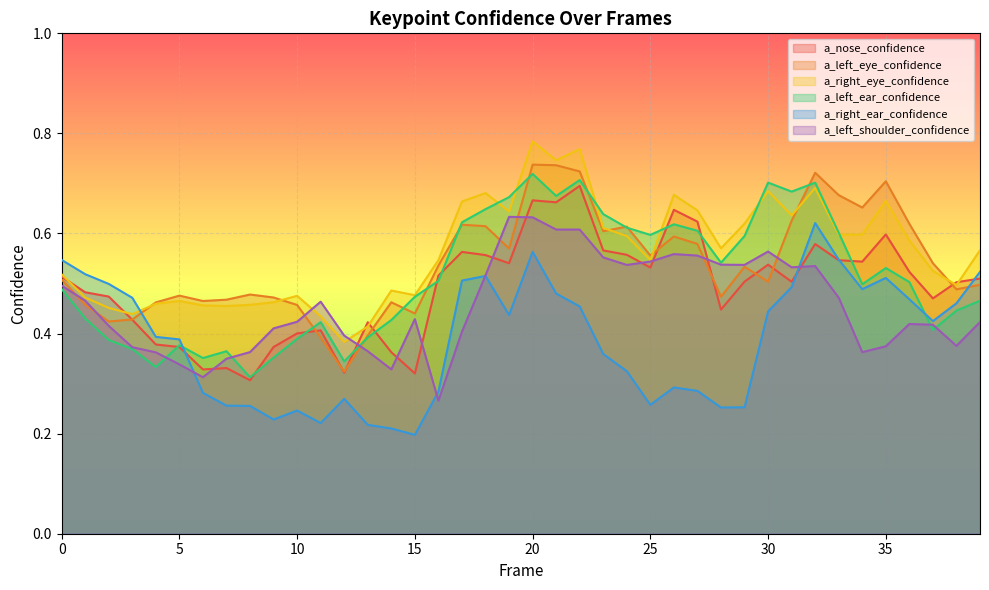

Count the number of categories in the chart.

40